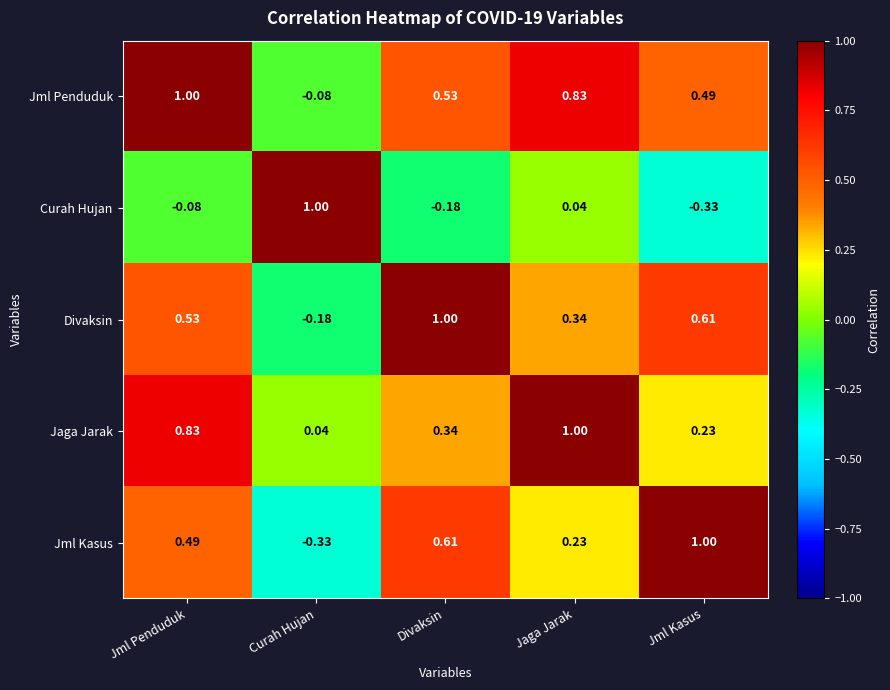

Where does the Divaksin series first go above 0?

Jml Penduduk